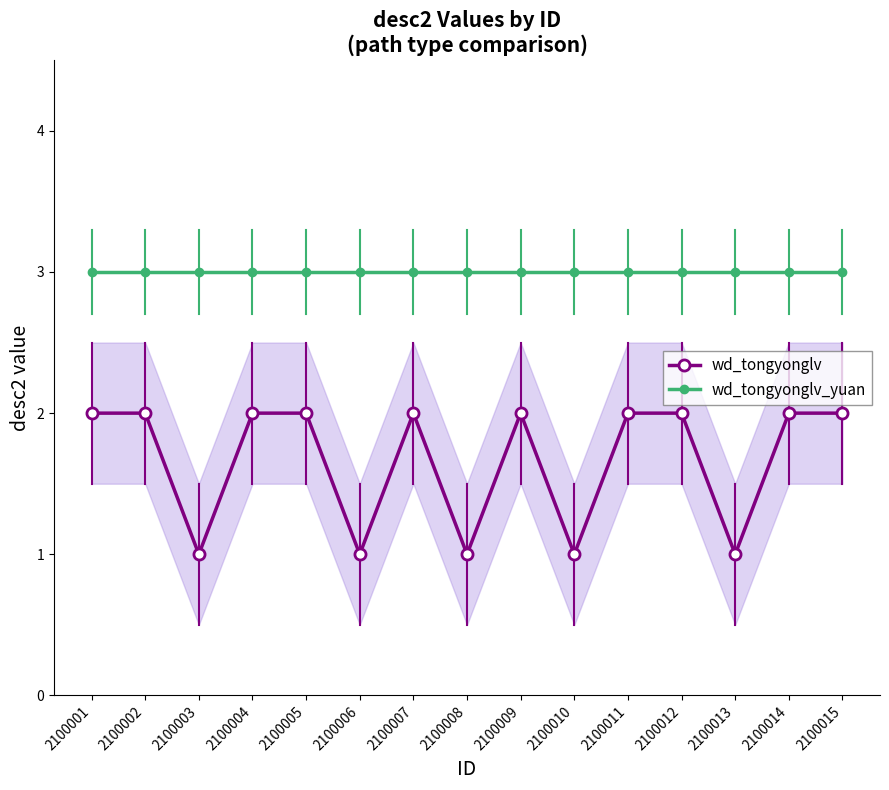

Count the wd_tongyonglv values in the range 1 to 2.

15